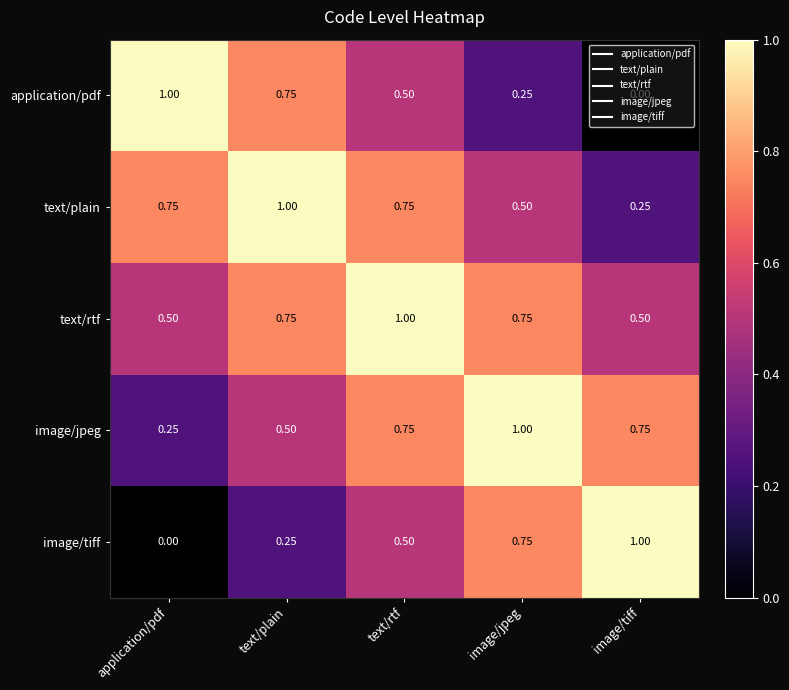

Which series has the largest total across all categories?

text/rtf